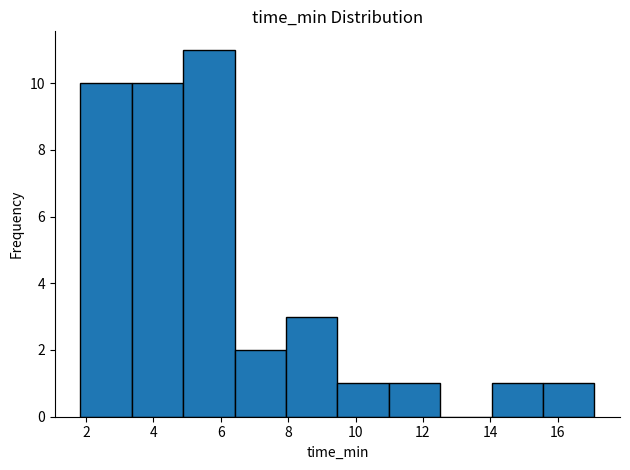

Reading left to right, list every bar in this chart as the range it spans on the x-axis followed by its height. Neither the bar edges nor the heights are printed on the chart, so give them approximately, as read against the axes.

1.8 to 3.4: 10
3.4 to 4.8: 10
4.8 to 6.4: 11
6.4 to 8.0: 2
8.0 to 9.4: 3
9.4 to 11.0: 1
11.0 to 12.6: 1
12.6 to 14.0: 0
14.0 to 15.6: 1
15.6 to 17.0: 1